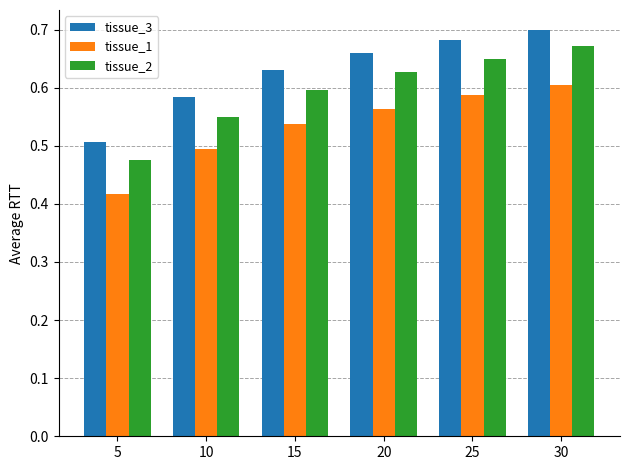

Rank the series by their average value, from highest to lowest.

tissue_3, tissue_2, tissue_1